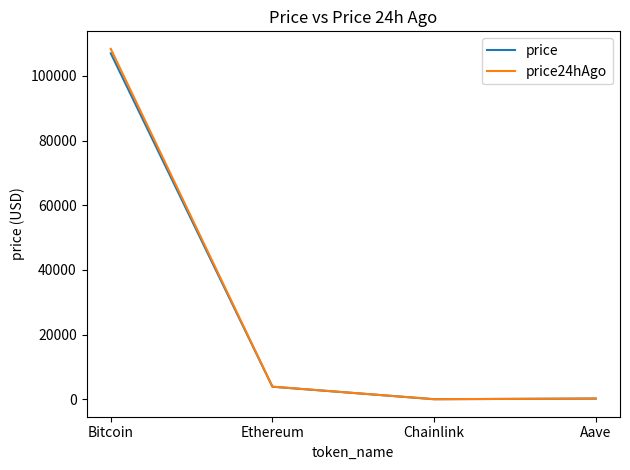

Is it true that price24hAgo equals 3902.0 at Ethereum?

True